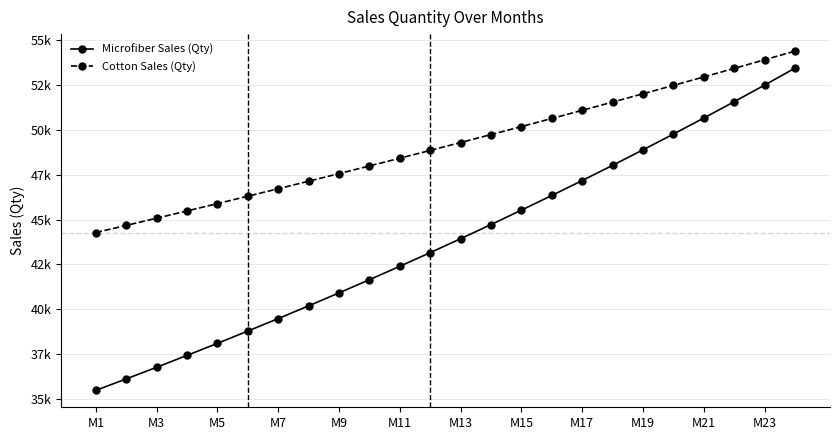

What are all the series names shown in the legend?

Microfiber Sales (Qty), Cotton Sales (Qty)